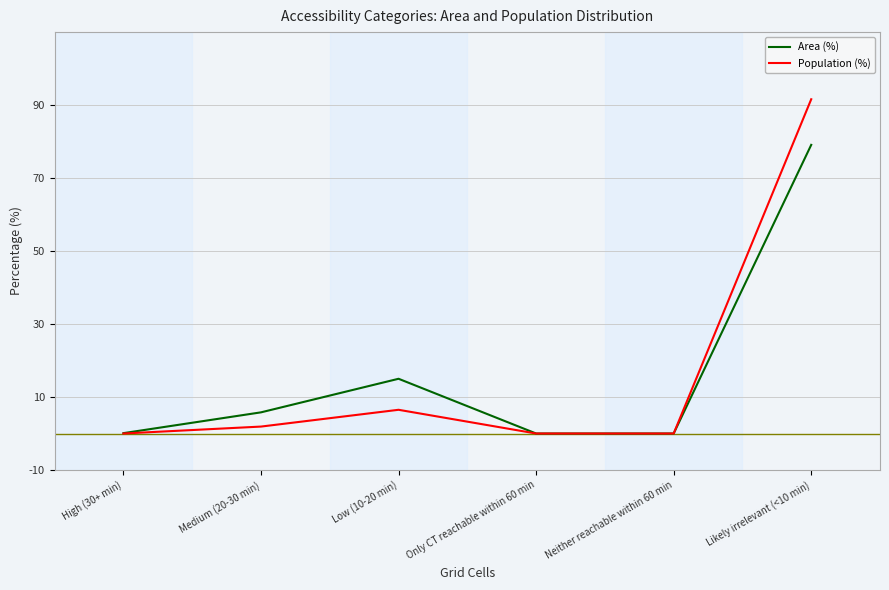

Which series changed the most between Only CT reachable within 60 min and Likely irrelevant (<10 min)?

Population (%)